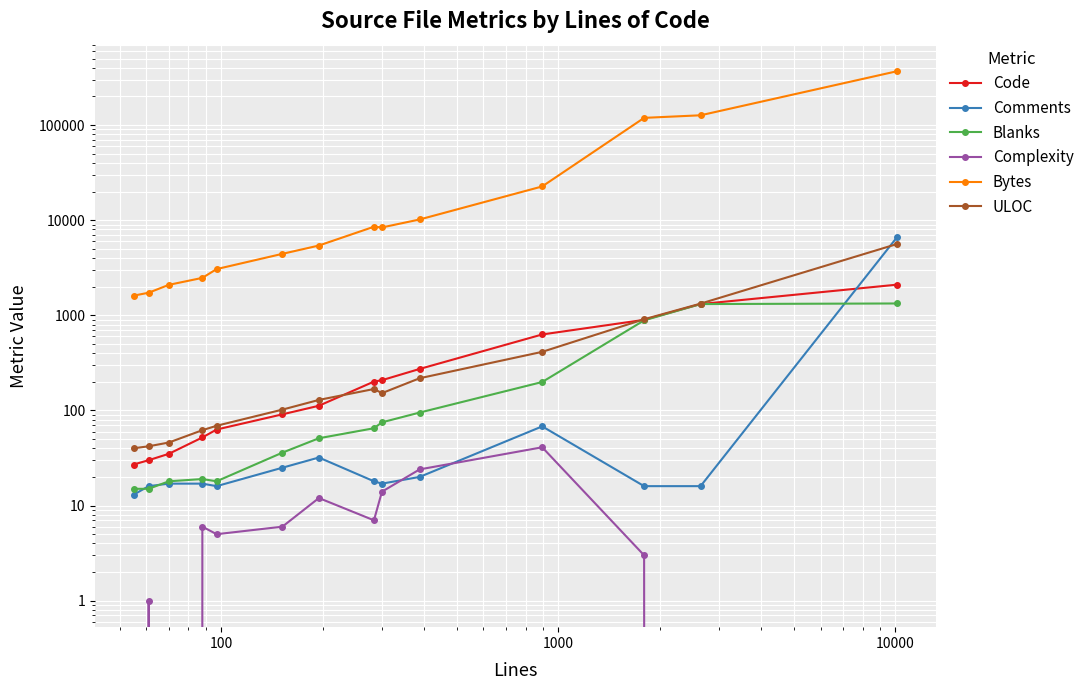

What are all the series names shown in the legend?

Code, Comments, Blanks, Complexity, Bytes, ULOC